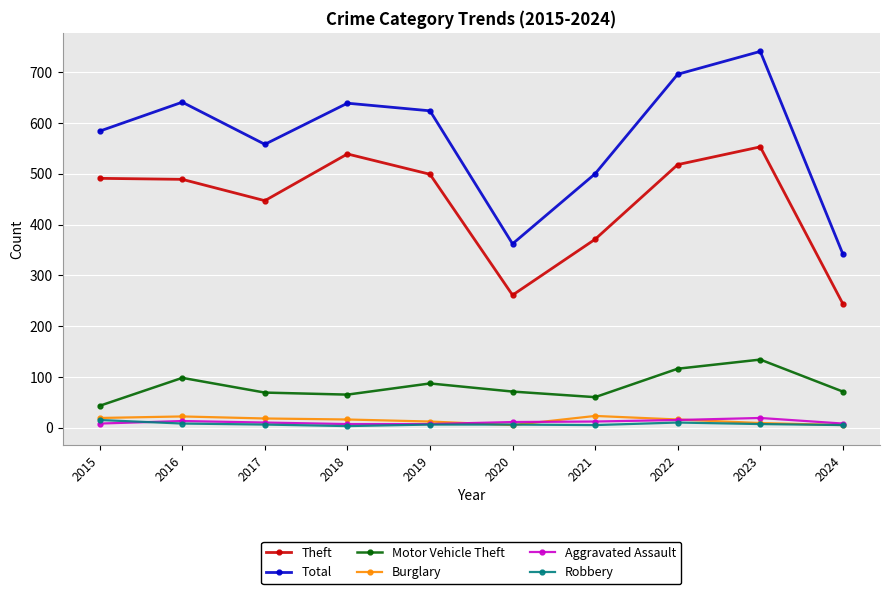

At which label is Theft closest to 398?

2021